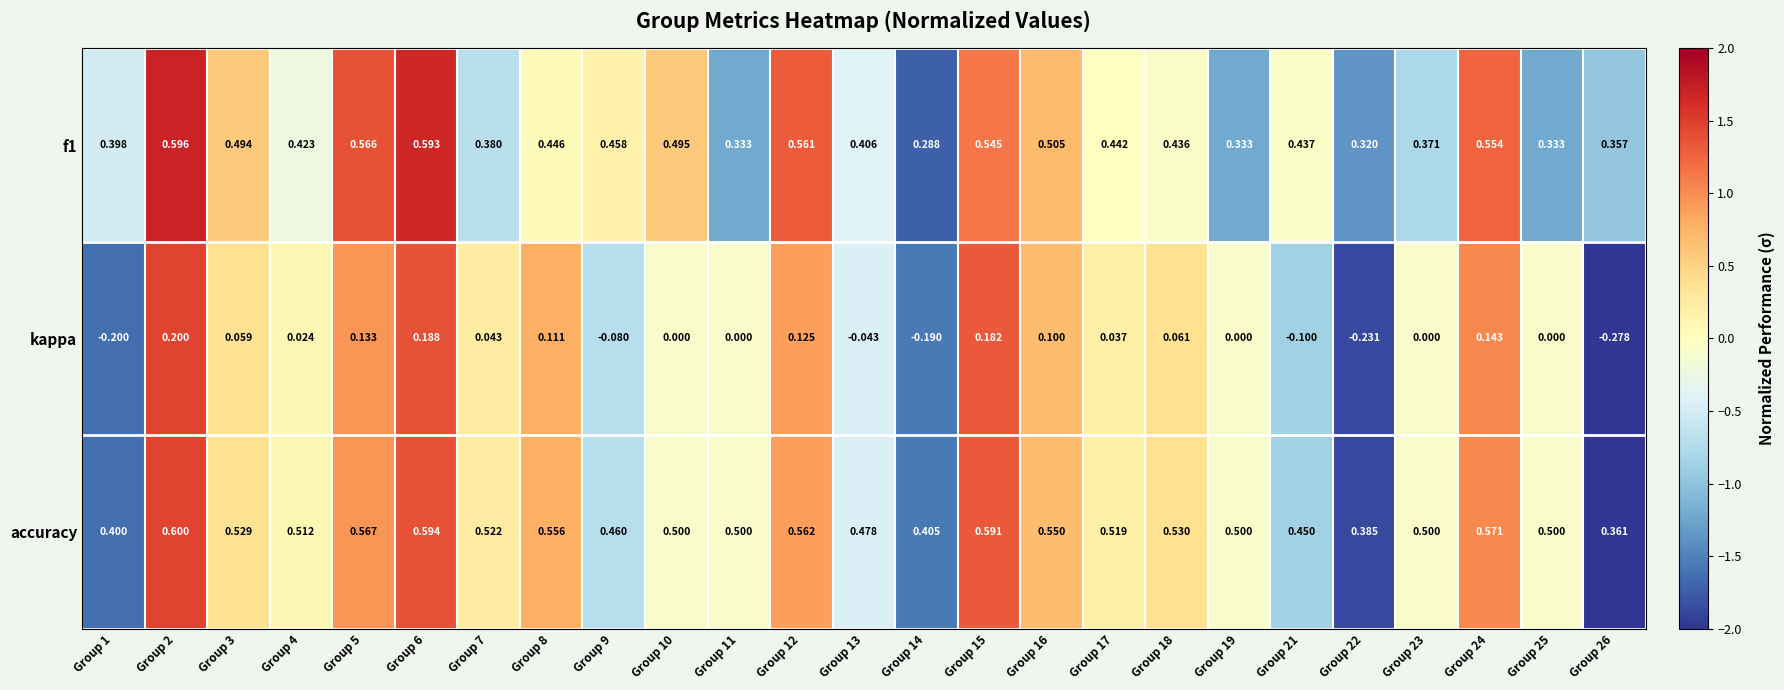

Which series has the widest spread of values?

kappa